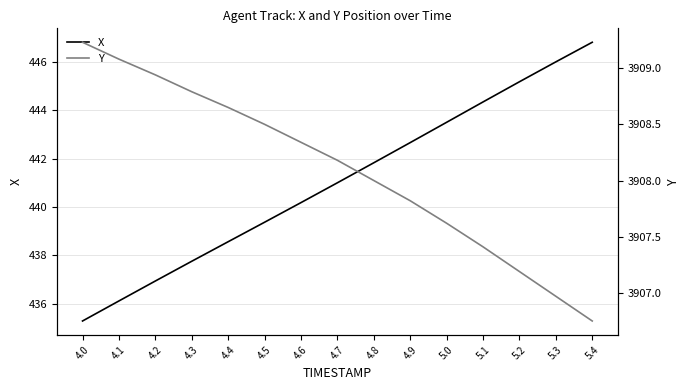

Which series has the widest spread of values?

X